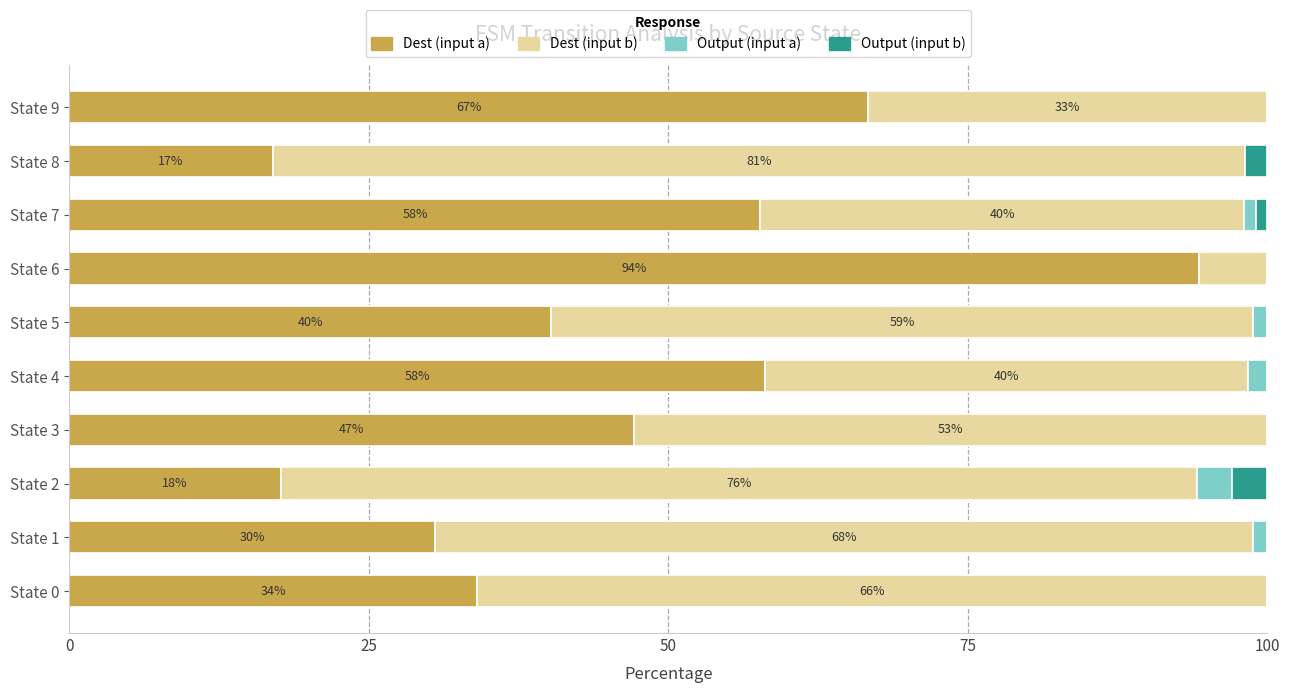

What is the highest value of the Dest (input a) series?

94.3